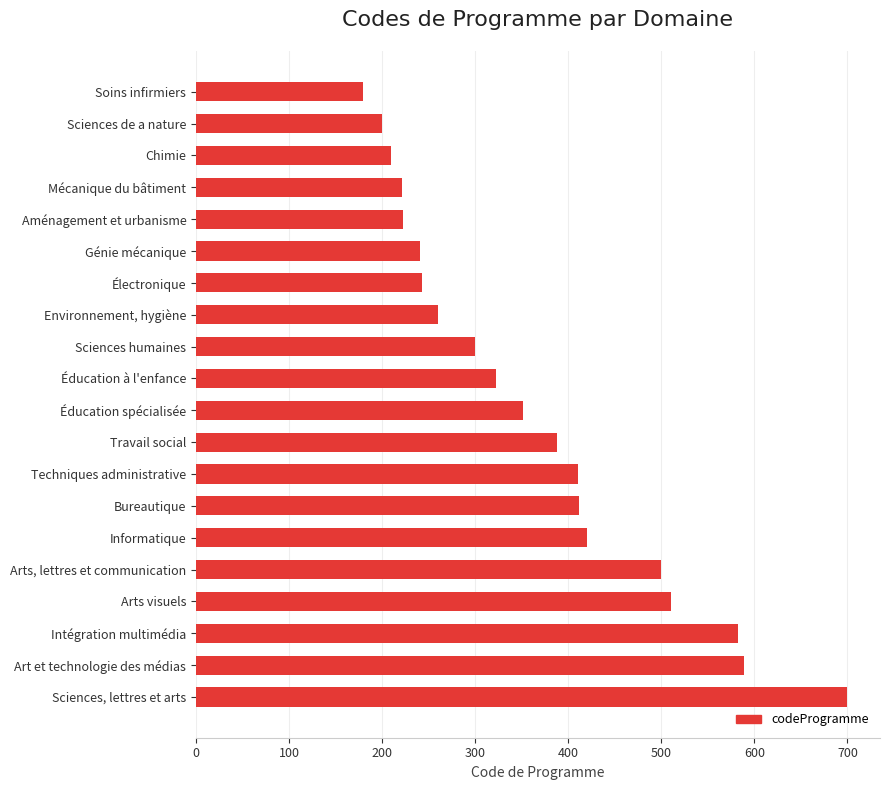

Where is the data nearest to the value 440?

Informatique